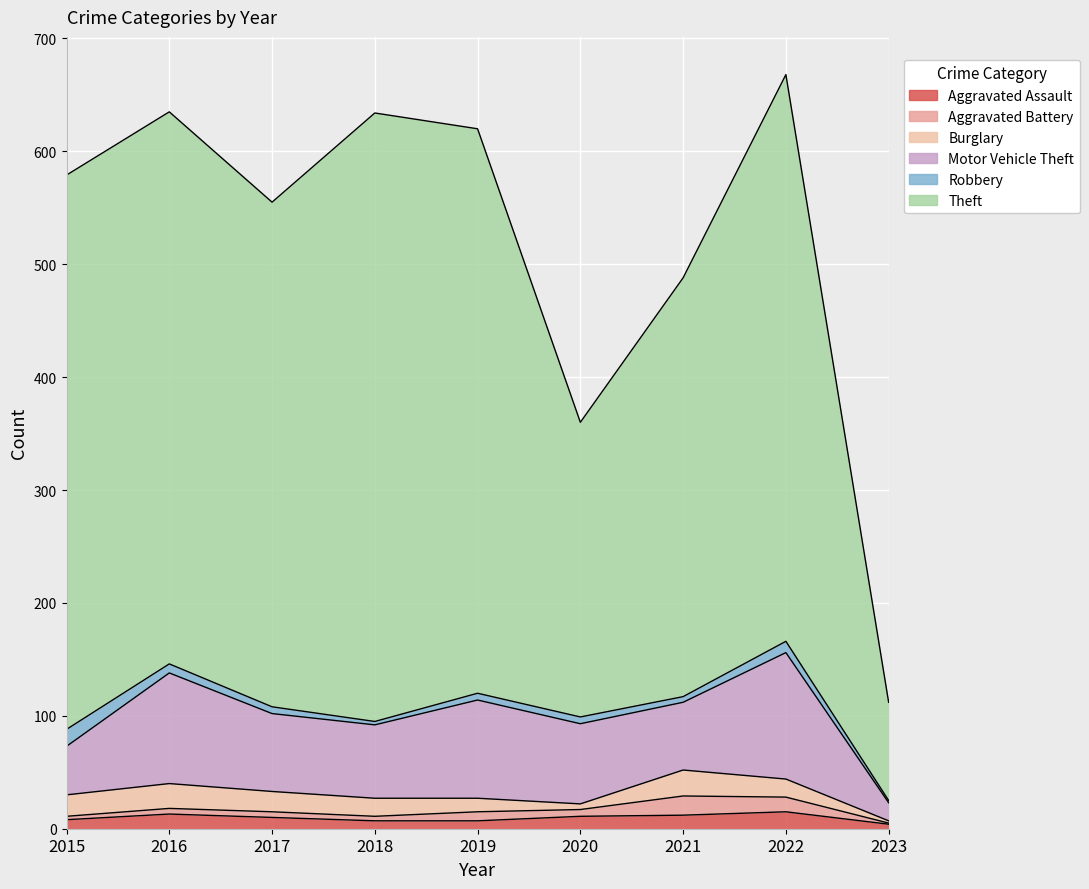

Reading left to right, list all the values displayed in this chart.

Aggravated Assault: 2015=8	2016=13	2017=10	2018=7	2019=7	2020=11	2021=12	2022=15	2023=4
Aggravated Battery: 2015=3	2016=5	2017=5	2018=4	2019=8	2020=6	2021=17	2022=13	2023=1
Burglary: 2015=19	2016=22	2017=18	2018=16	2019=12	2020=5	2021=23	2022=16	2023=2
Motor Vehicle Theft: 2015=43	2016=98	2017=69	2018=65	2019=87	2020=71	2021=60	2022=112	2023=16
Robbery: 2015=15	2016=8	2017=6	2018=3	2019=6	2020=6	2021=5	2022=10	2023=2
Theft: 2015=491	2016=489	2017=447	2018=539	2019=500	2020=261	2021=371	2022=502	2023=87